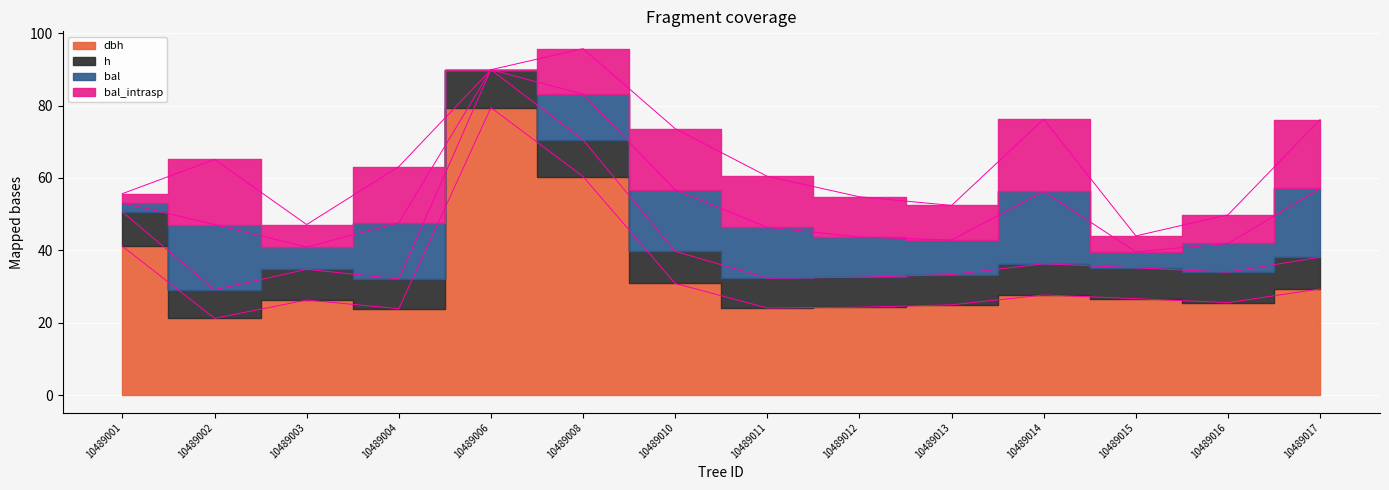

How many values in the h series are below 8?

1